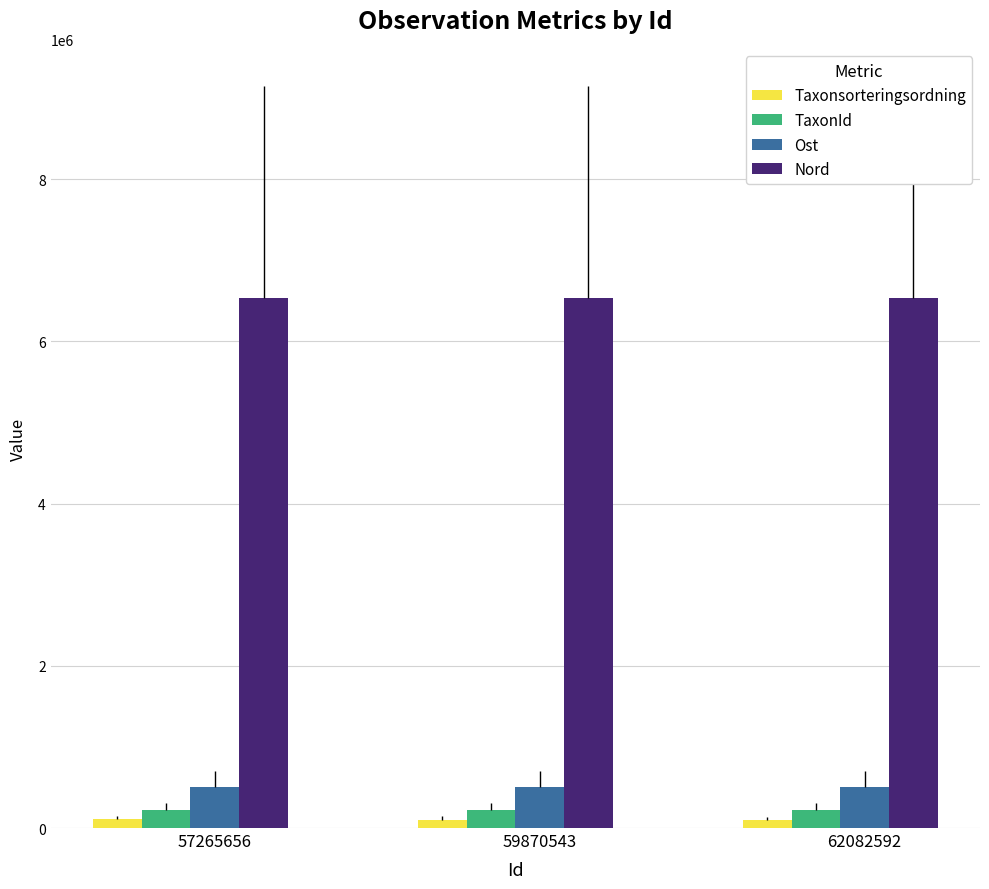

What is the smallest value displayed?

98520.0